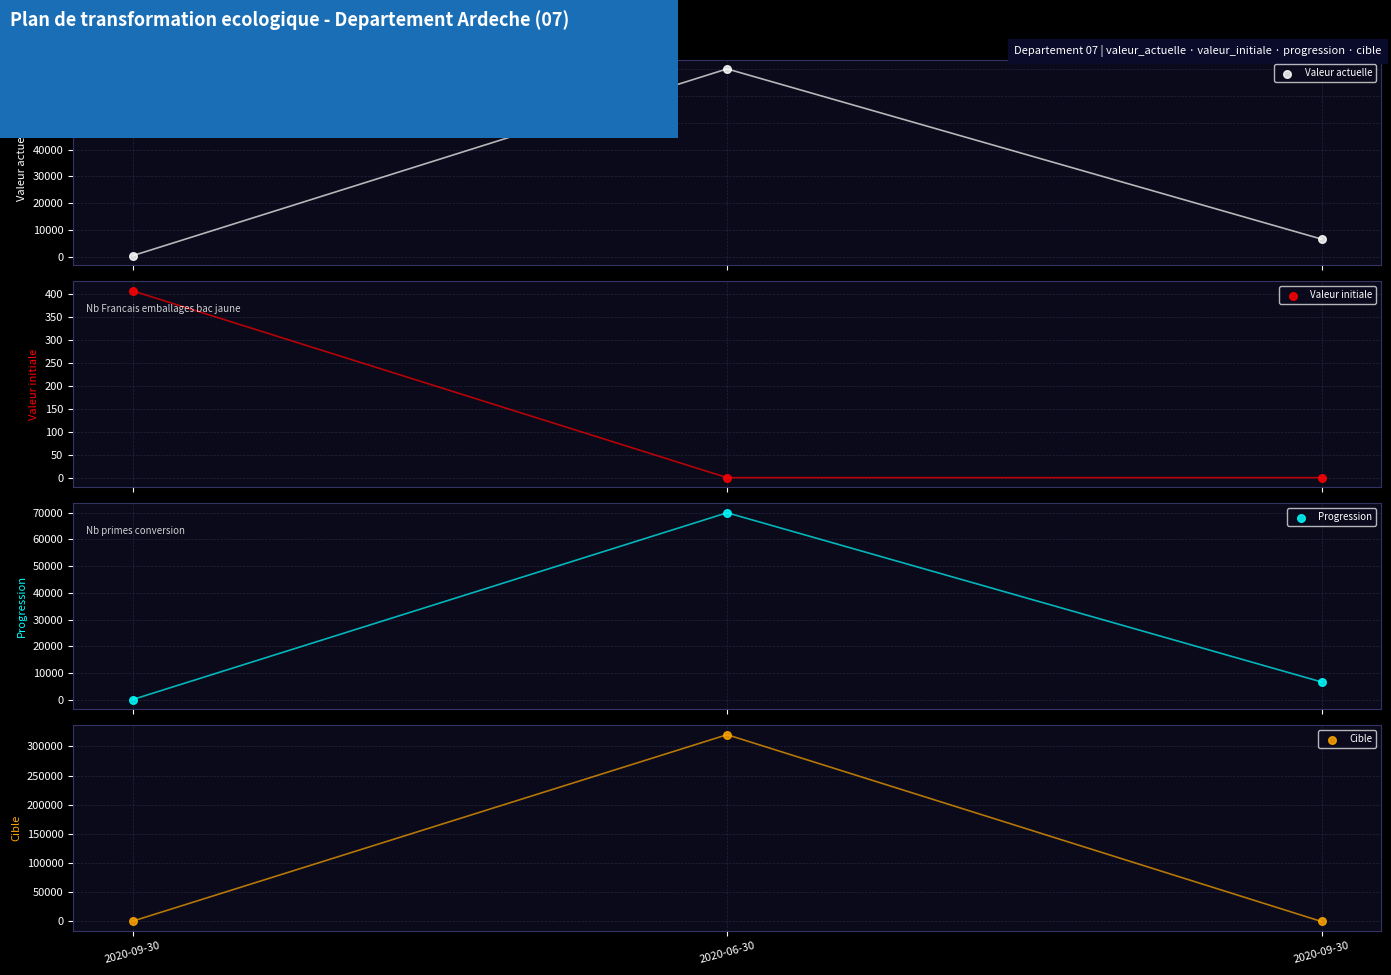

Which series reaches the maximum Y coordinate?

Cible